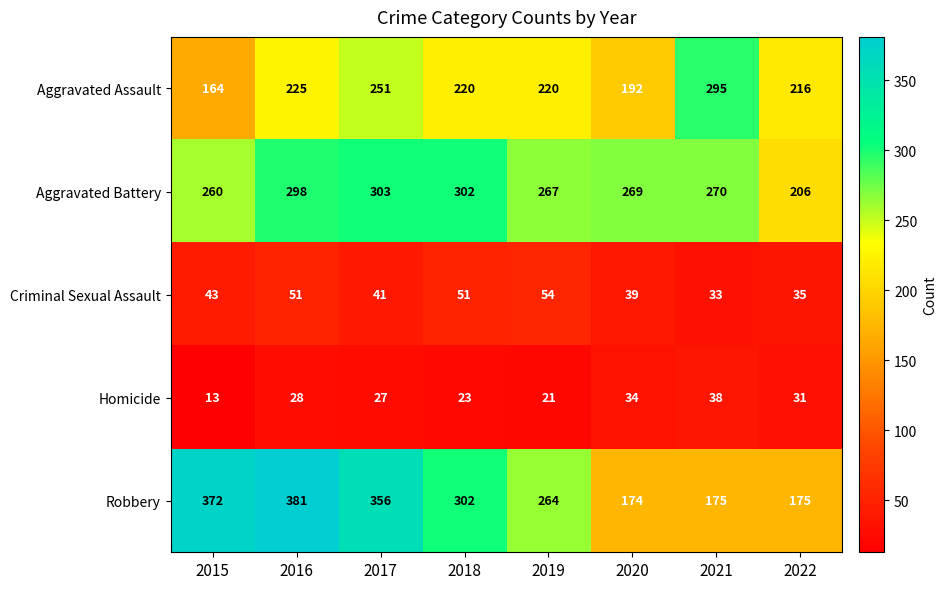

What is the minimum value for Homicide?

13